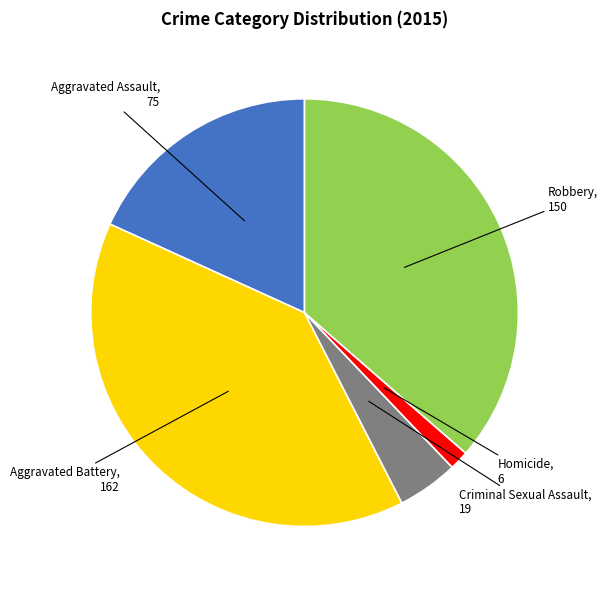

Is there a majority slice in this chart?

No